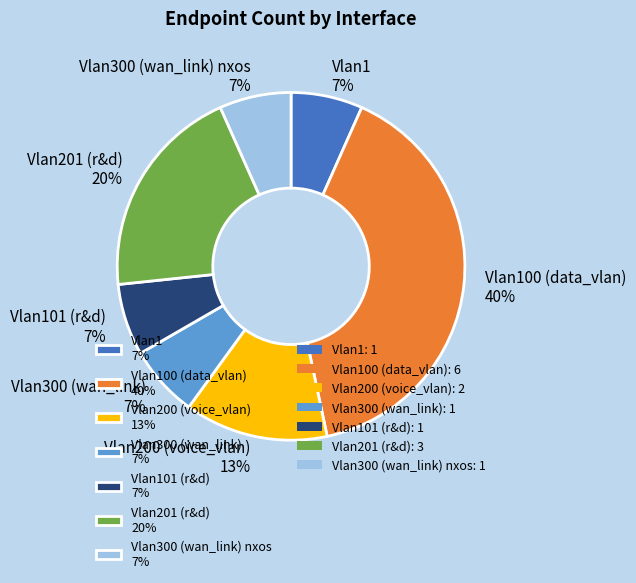

The Vlan200 (voice_vlan) 13% slice represents 1% of the pie. True or false?

False